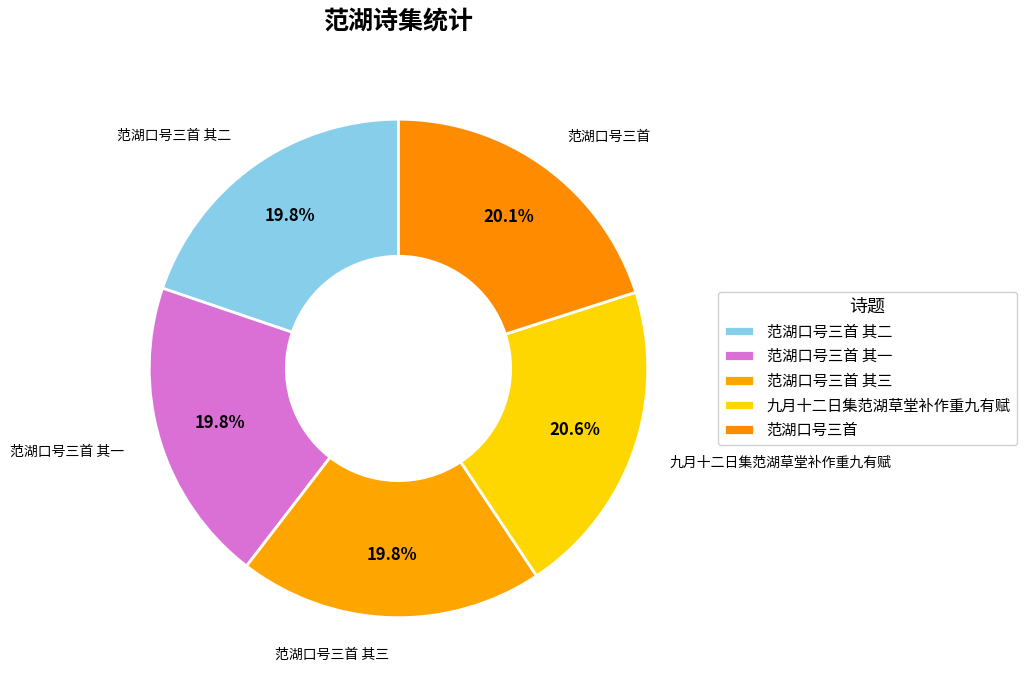

How many slices are in this pie chart?

5